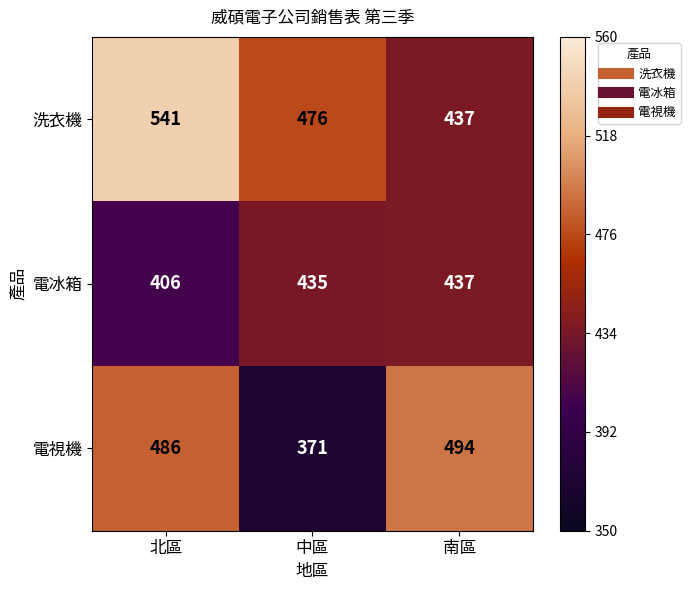

What is the spread (max minus min) of values at 中區?

105